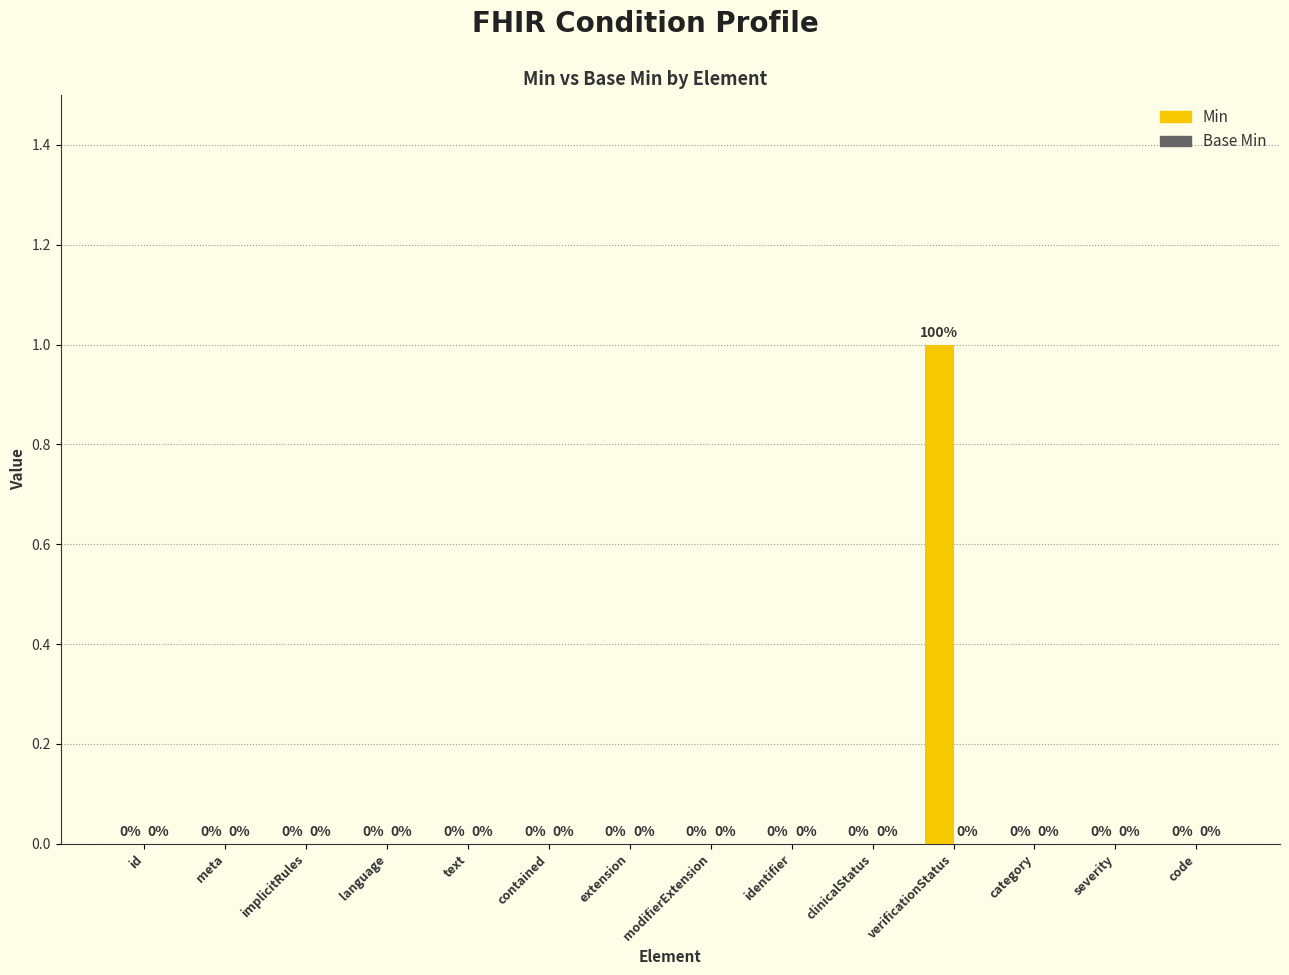

The value at clinicalStatus is 1. True or false?

False